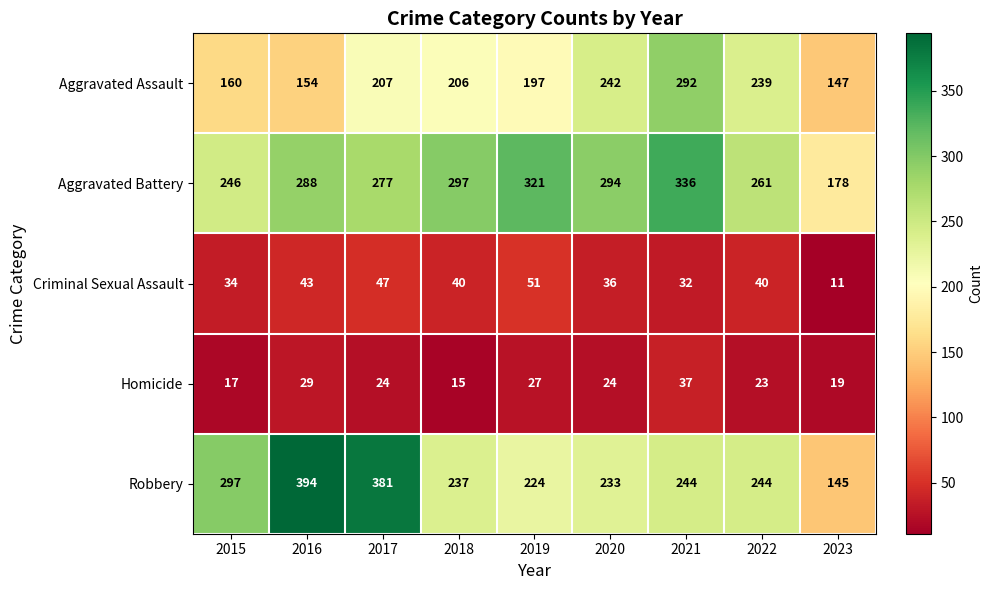

What is the sum of all Aggravated Battery values?

2498